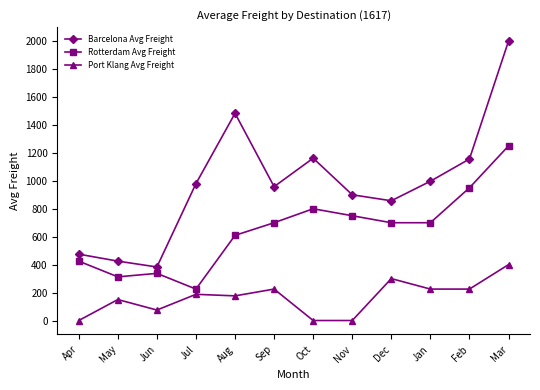

List the series in order of their overall mean, highest first.

Barcelona Avg Freight, Rotterdam Avg Freight, Port Klang Avg Freight